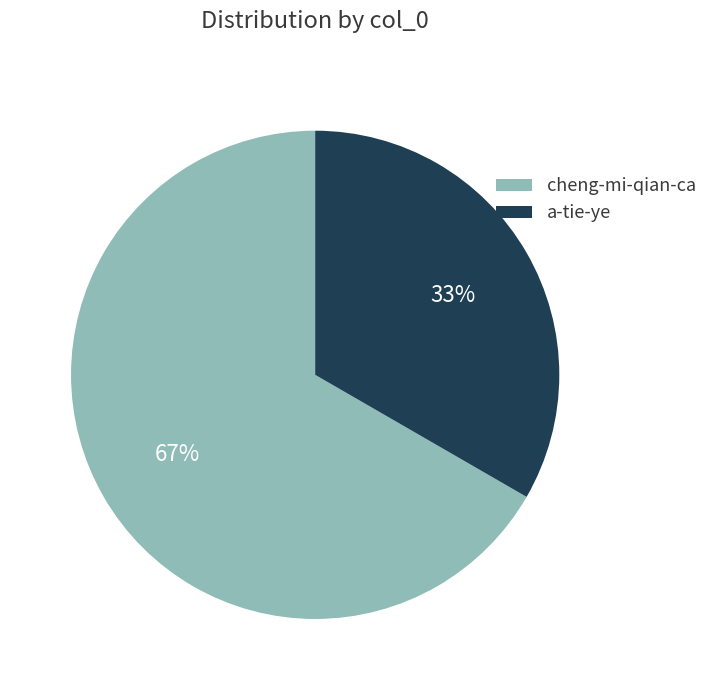

Does a-tie-ye represent more than half of the total?

No